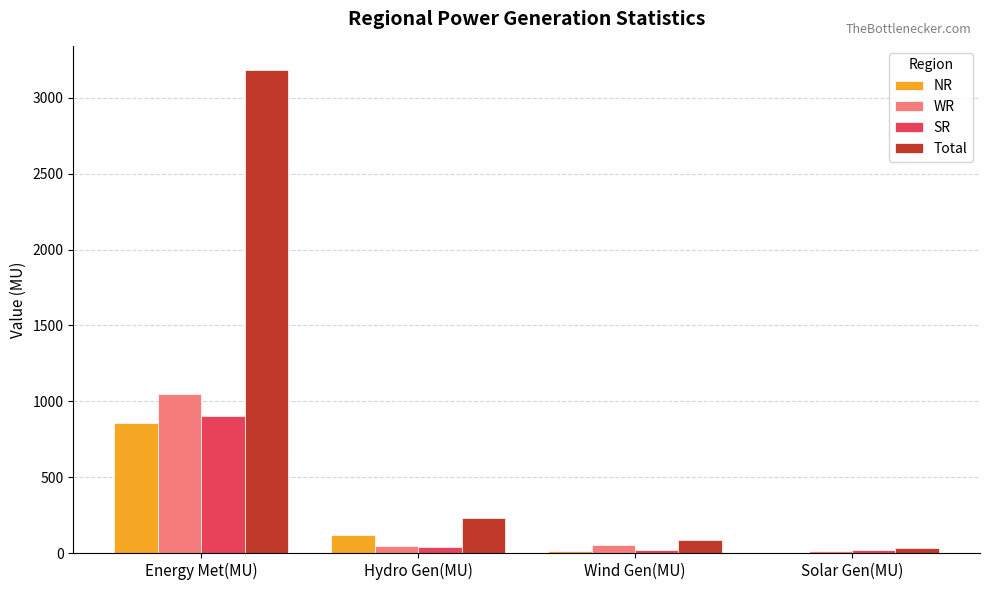

Which series has the largest total across all categories?

Total